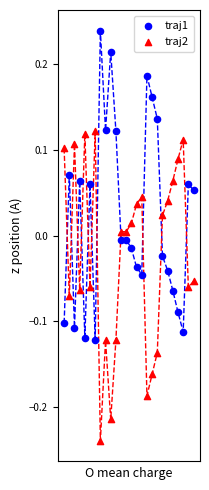

Which series contains the highest Y value?

traj1